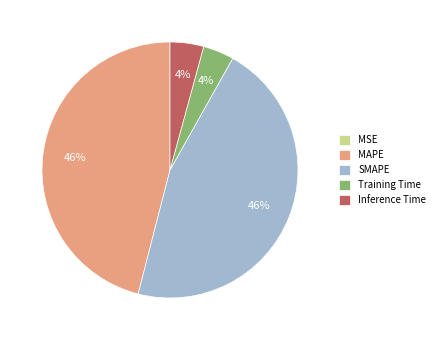

Is there a majority slice in this chart?

No